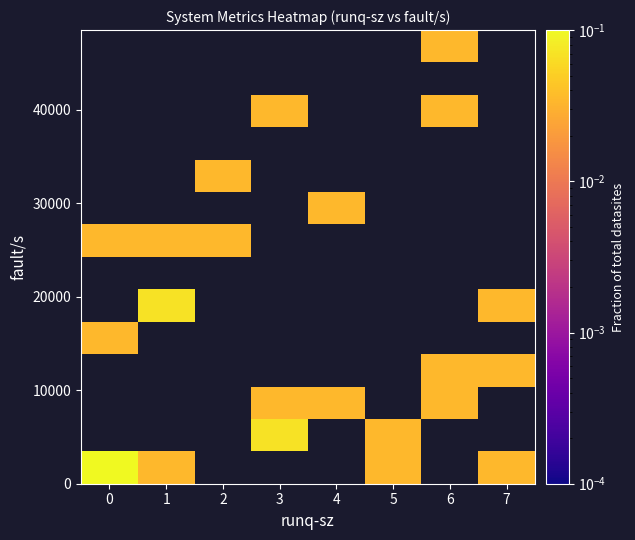

Between 3 and 5, which is larger?

5